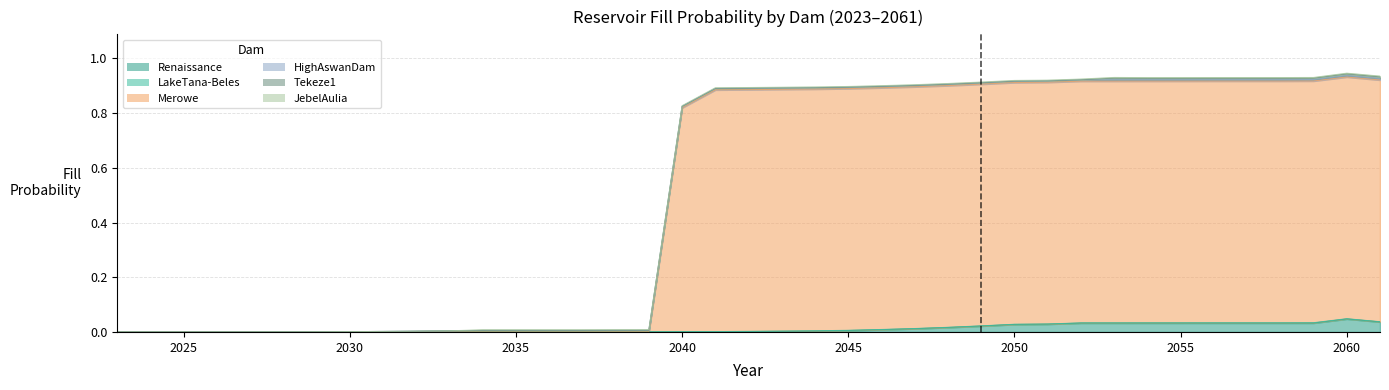

How many positive values does the Tekeze1 series have?

9